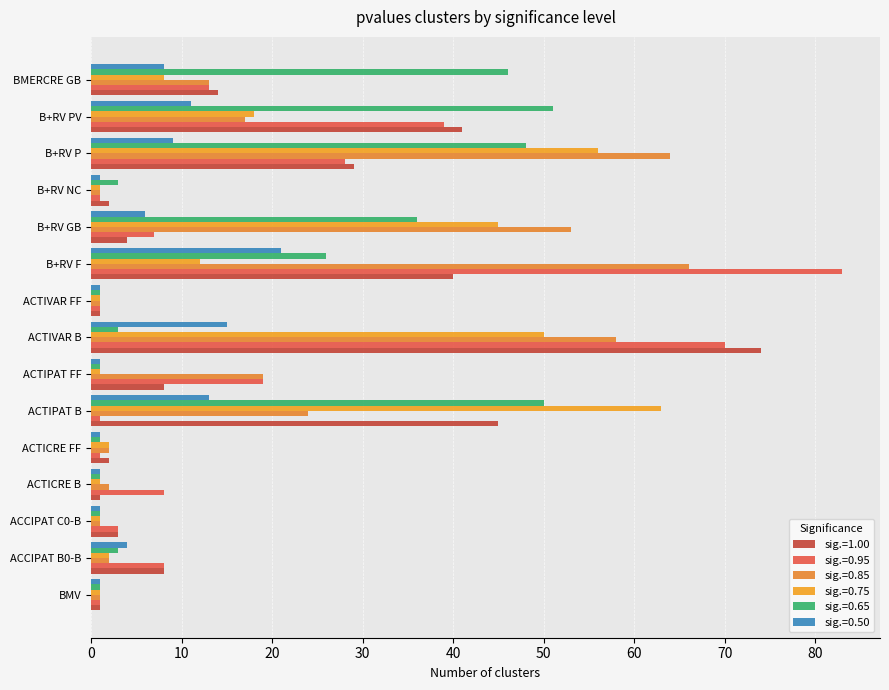

Read the sig.=0.65 value at ACCIPAT B0-B, to the nearest 5.

5